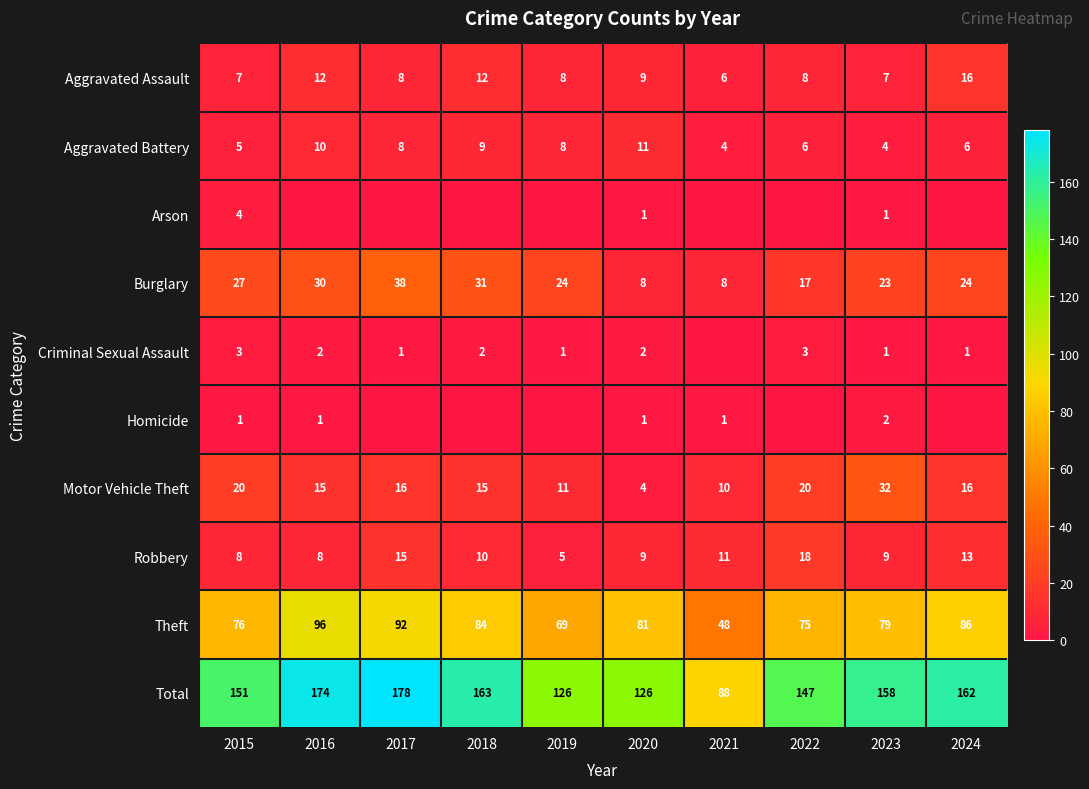

At which label does Robbery first exceed 10?

2017